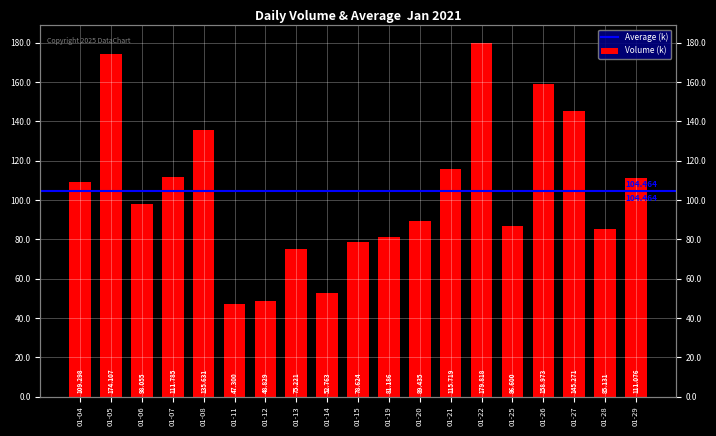

What is the value of the 2nd bar from the left?

174107